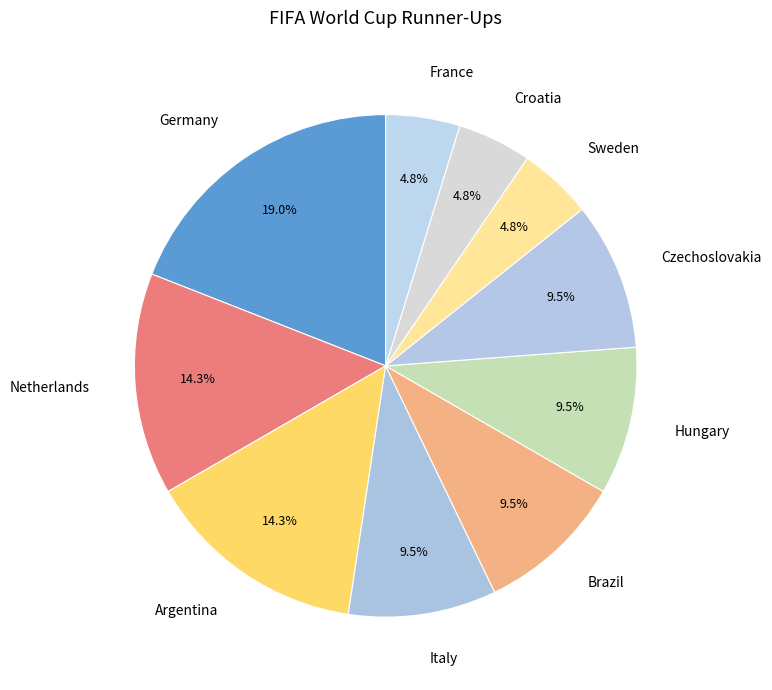

Is it true that Argentina is 14% of the pie?

True